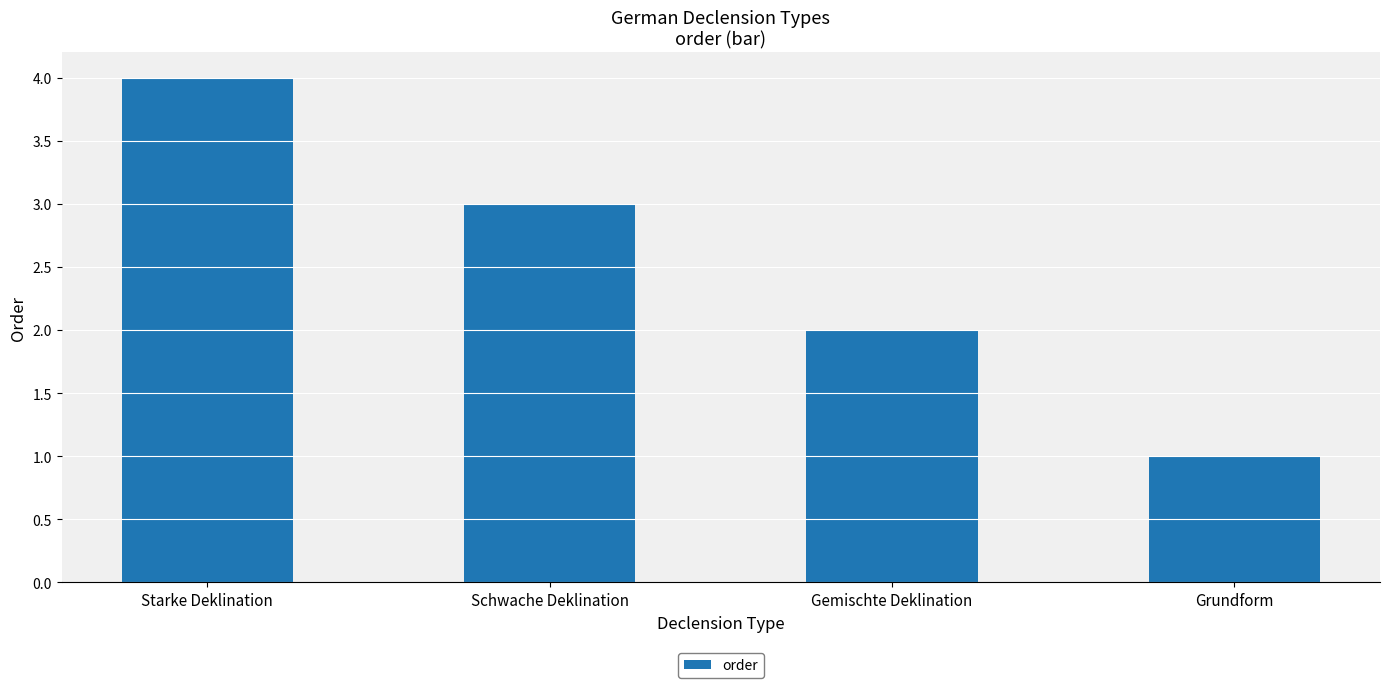

What is the maximum value shown in the chart?

4